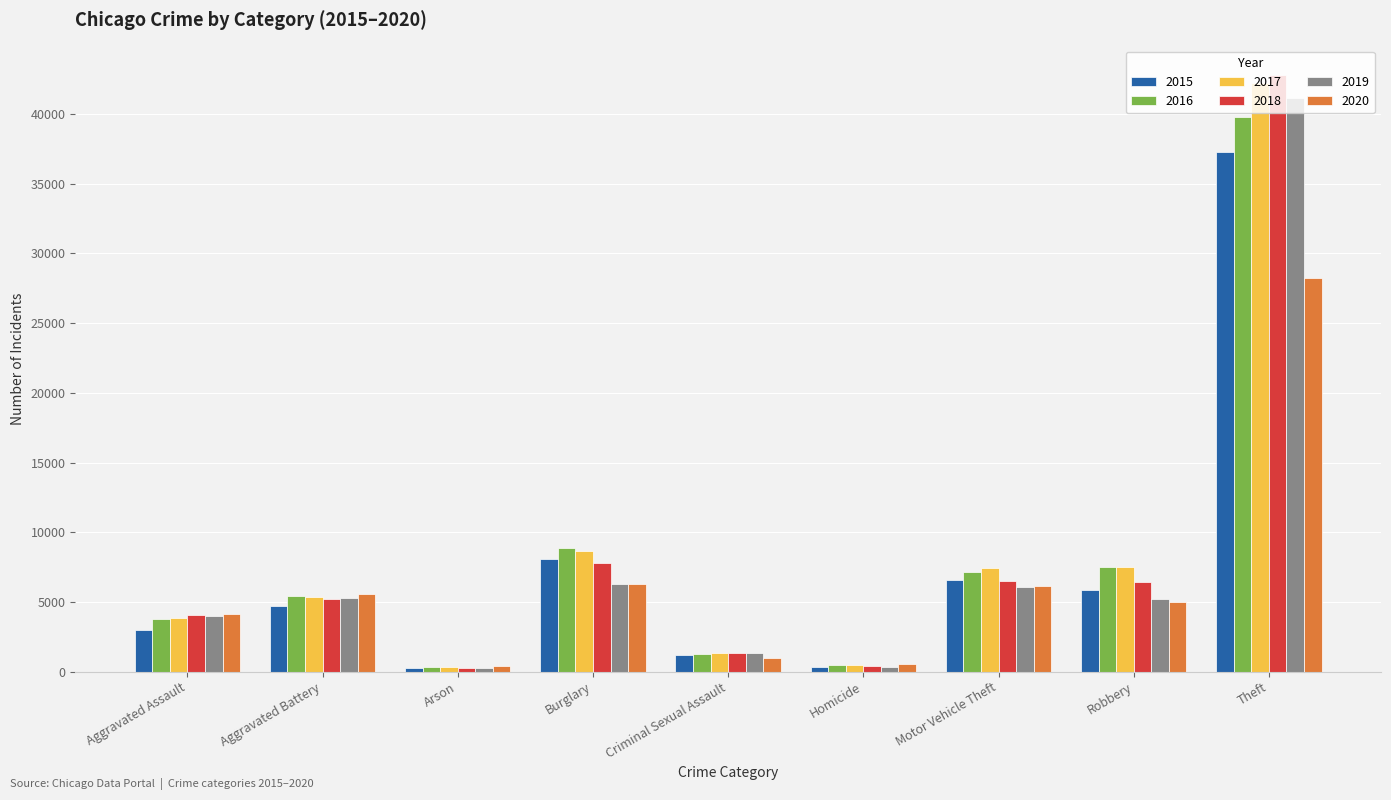

What is the total value across all series at Aggravated Battery?

31587